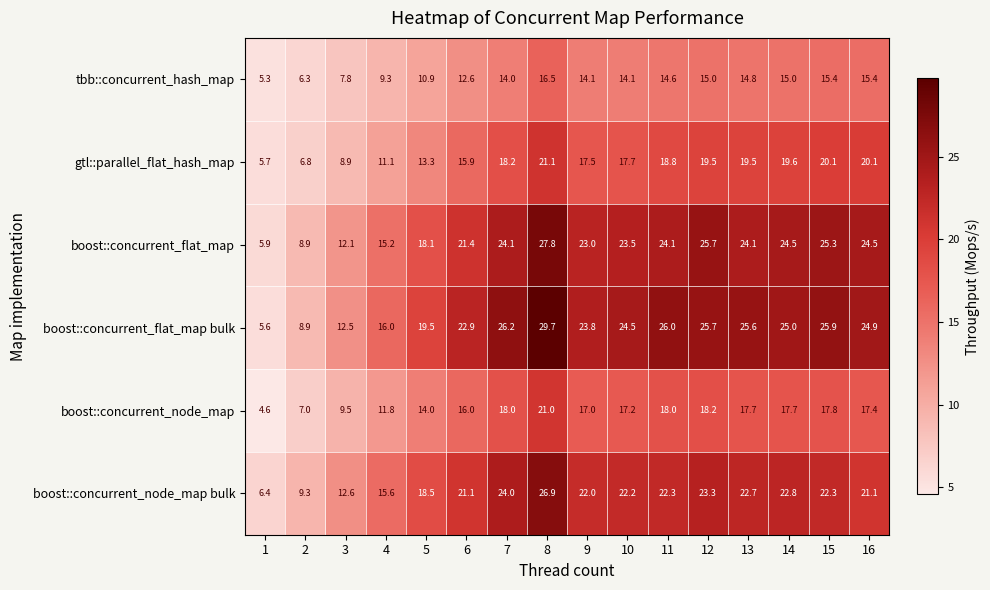

What is the total value across all series at 15?

126.8